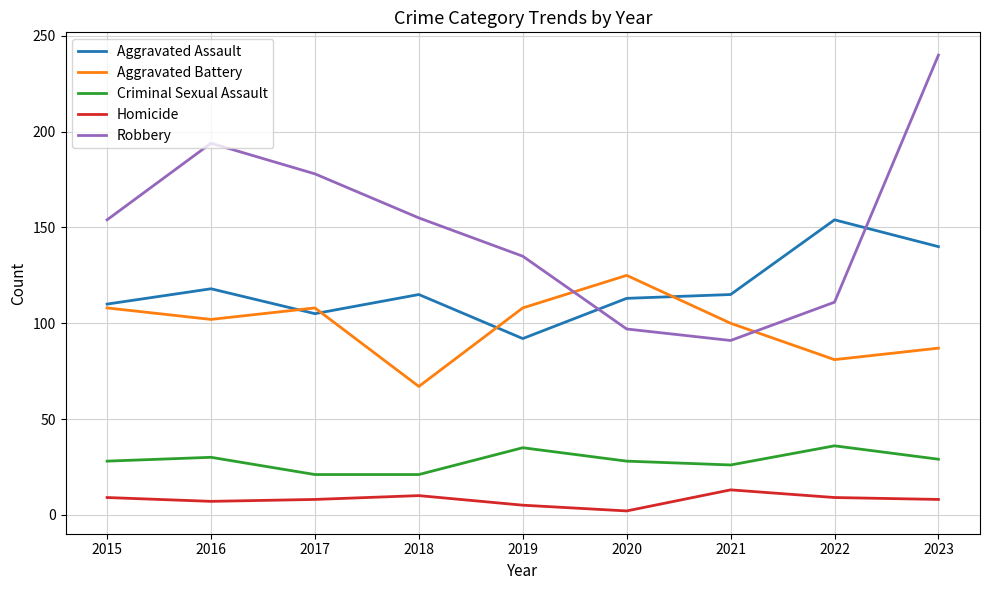

What is the sum of the Homicide values at 2018 and 2019?

15